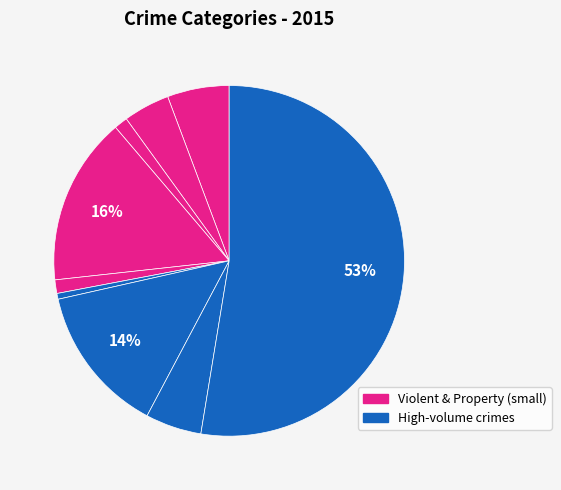

What is the largest slice in the pie chart?

Theft